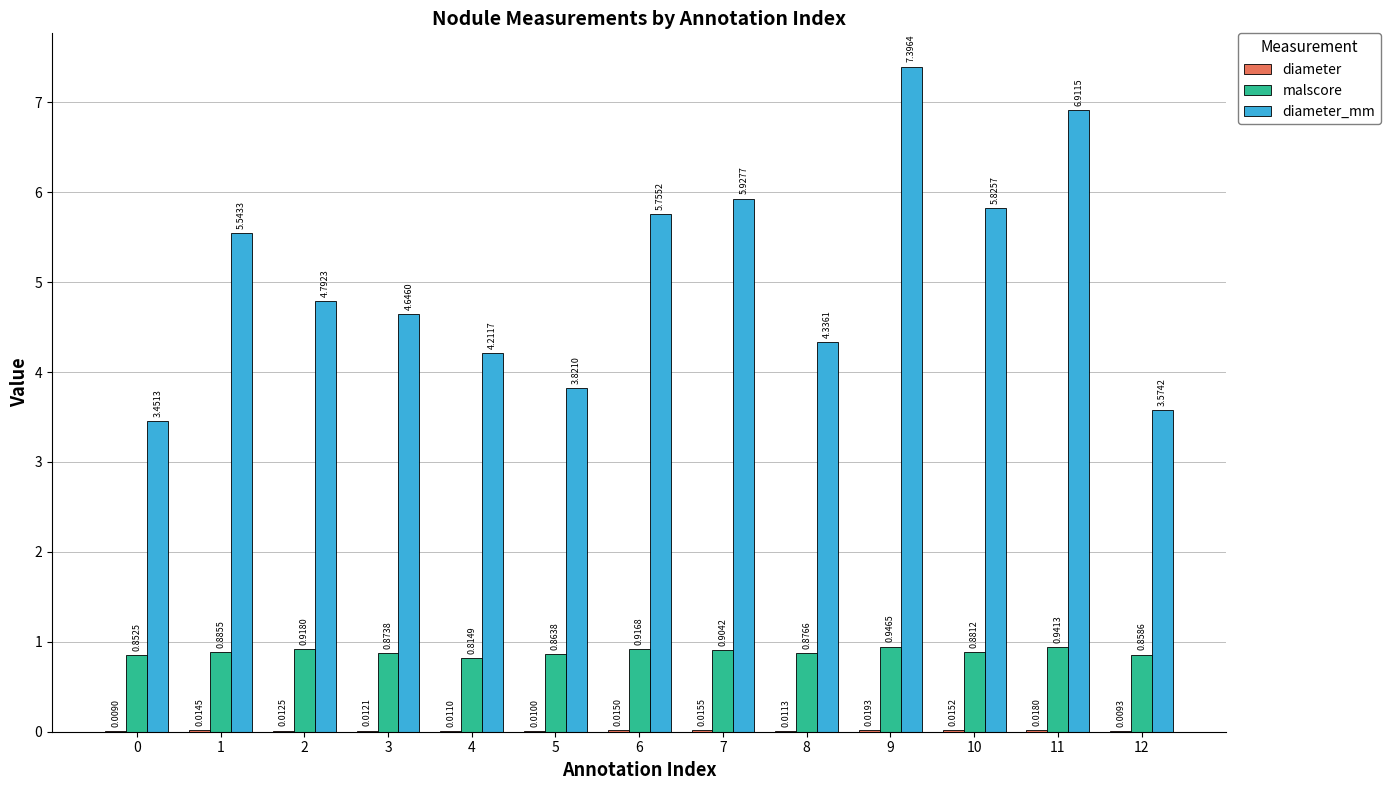

At which category is the sum across all series the highest?

9